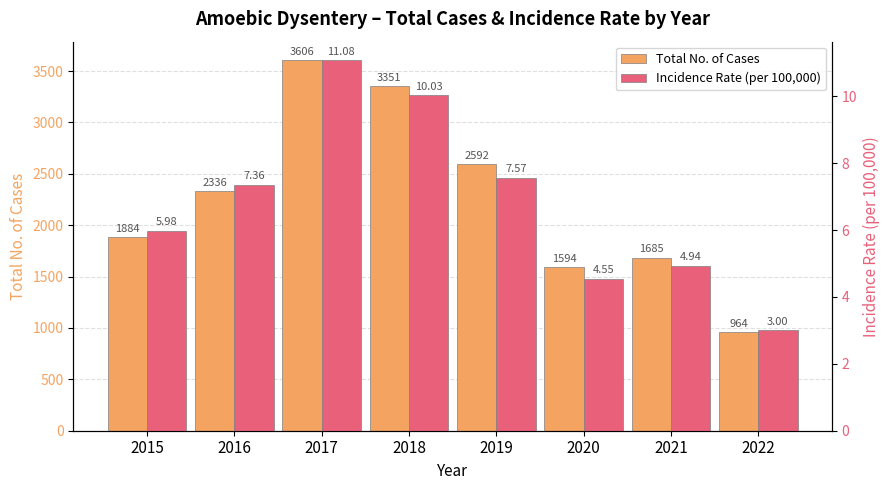

Which series changed the most between 2018 and 2021?

Total No. of Cases